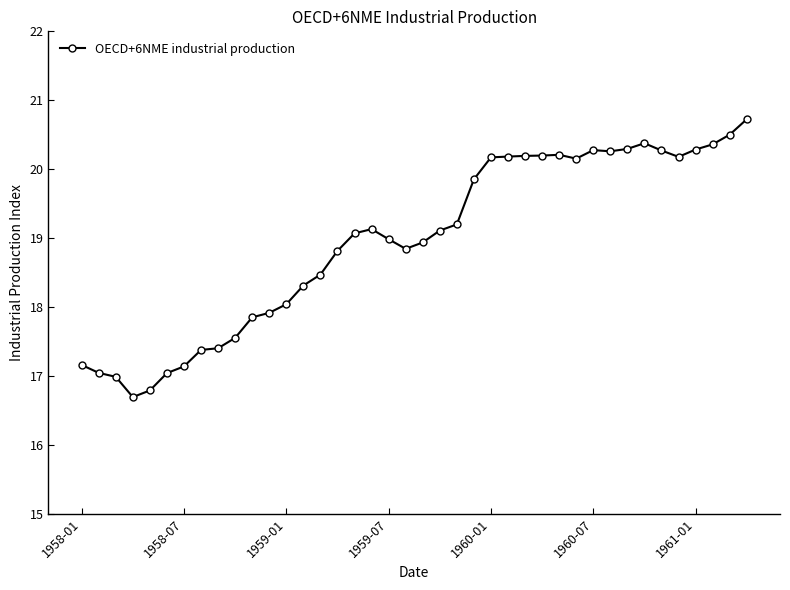

What is the maximum value shown in the chart?

20.7